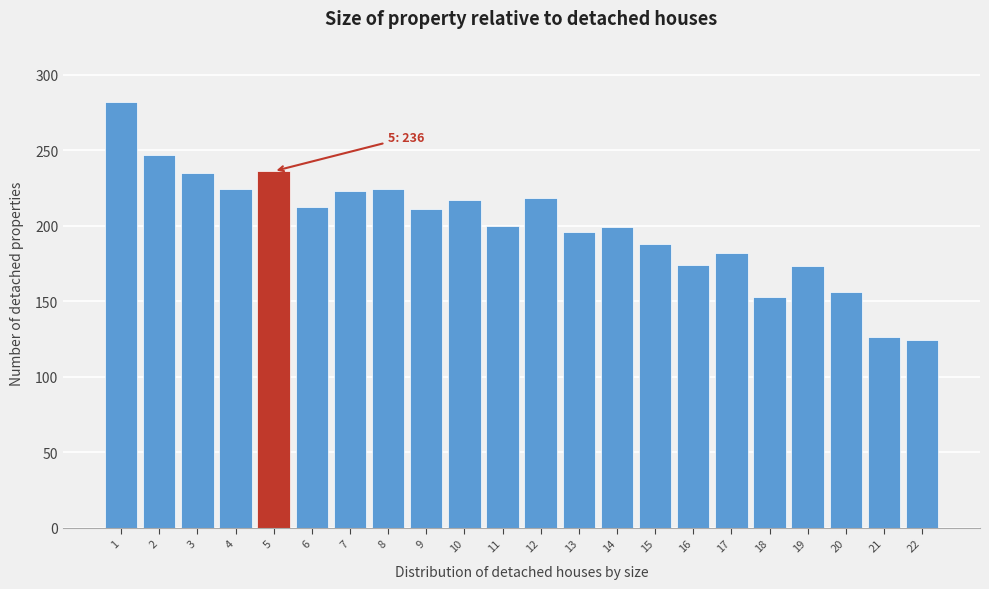

What is the minimum value shown in the chart?

124